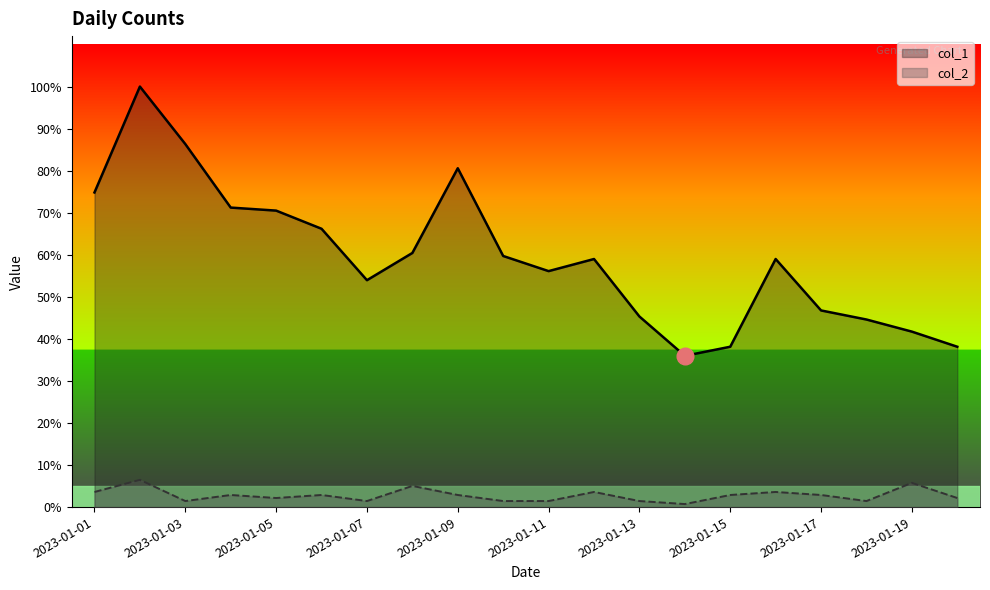

List the series in order of their peak value, lowest first.

col_2, col_1